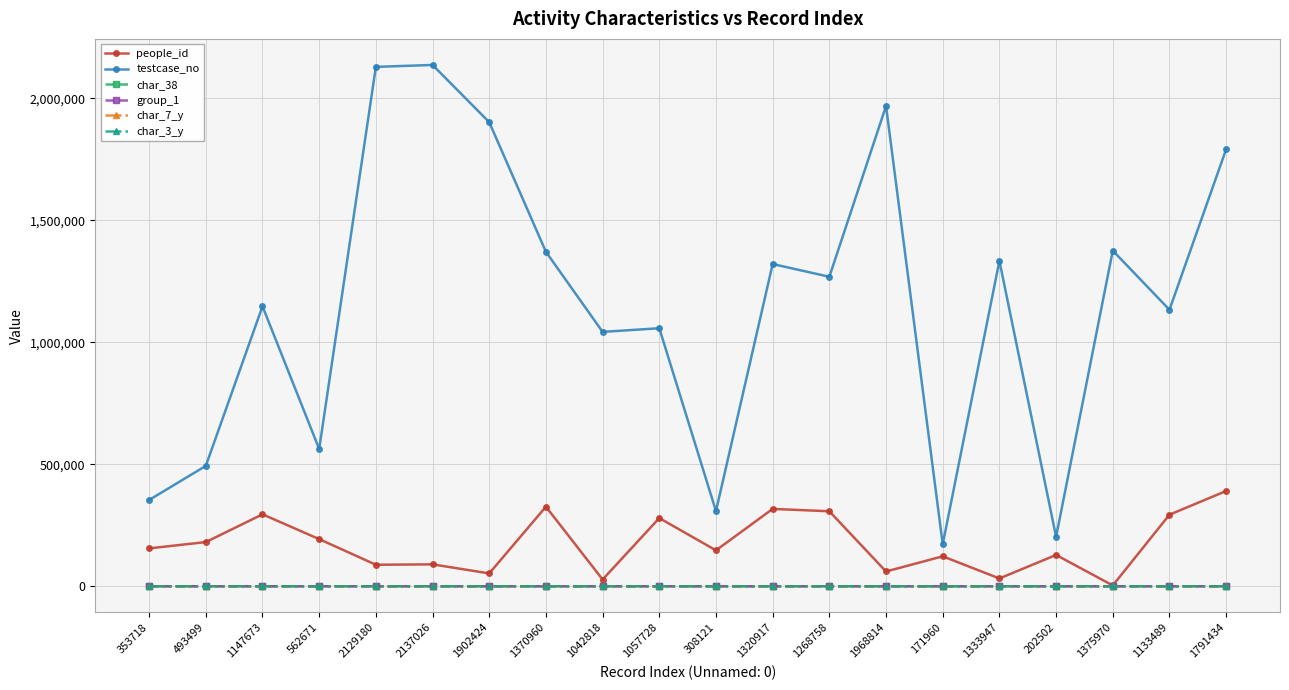

What is the sum of the char_38 values at 1791434 and 1370960?

111